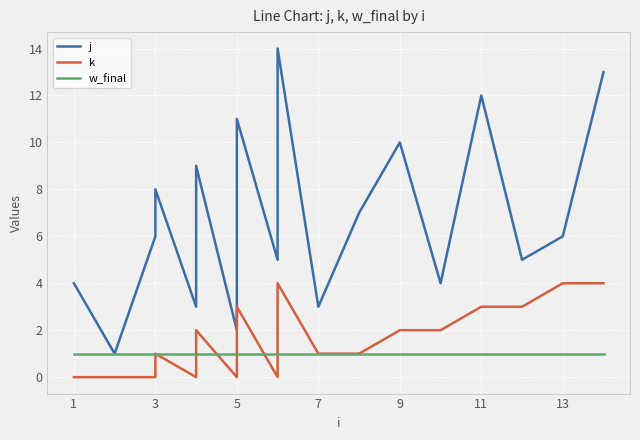

What is the value of the w_final point at the 4th from the left?

1